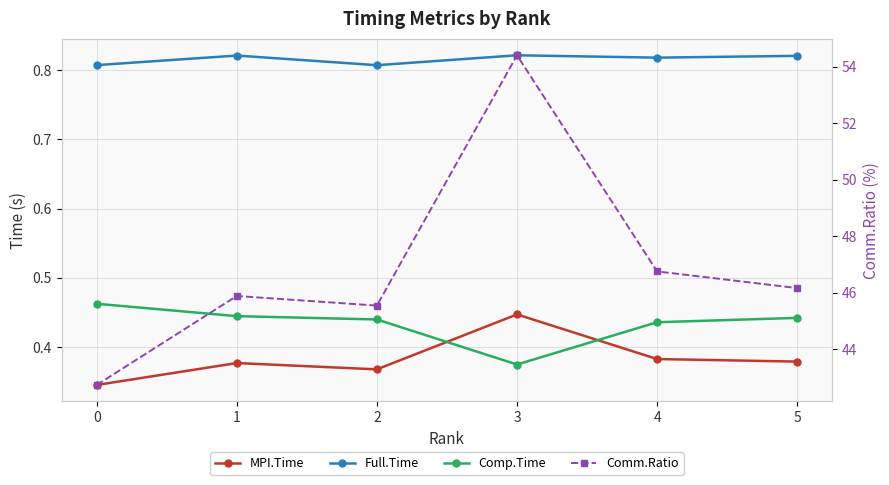

At which category is the sum across all series the highest?

3